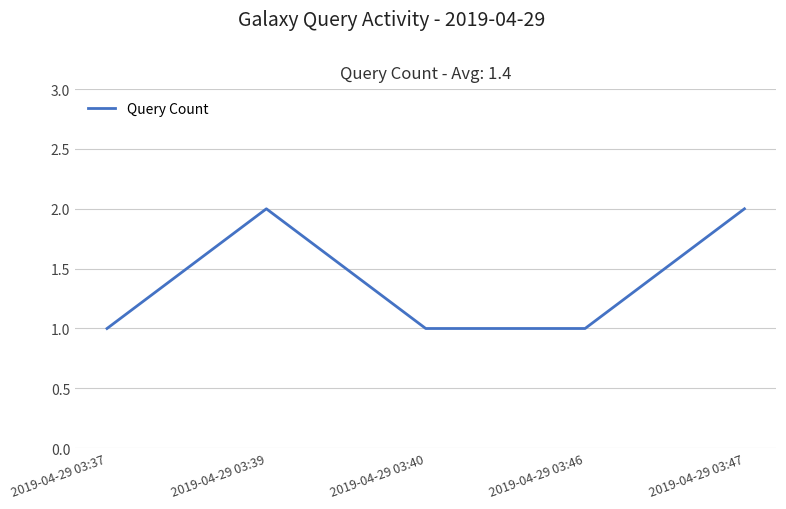

What is the change in value from 2019-04-29 03:37 to 2019-04-29 03:39?

+1